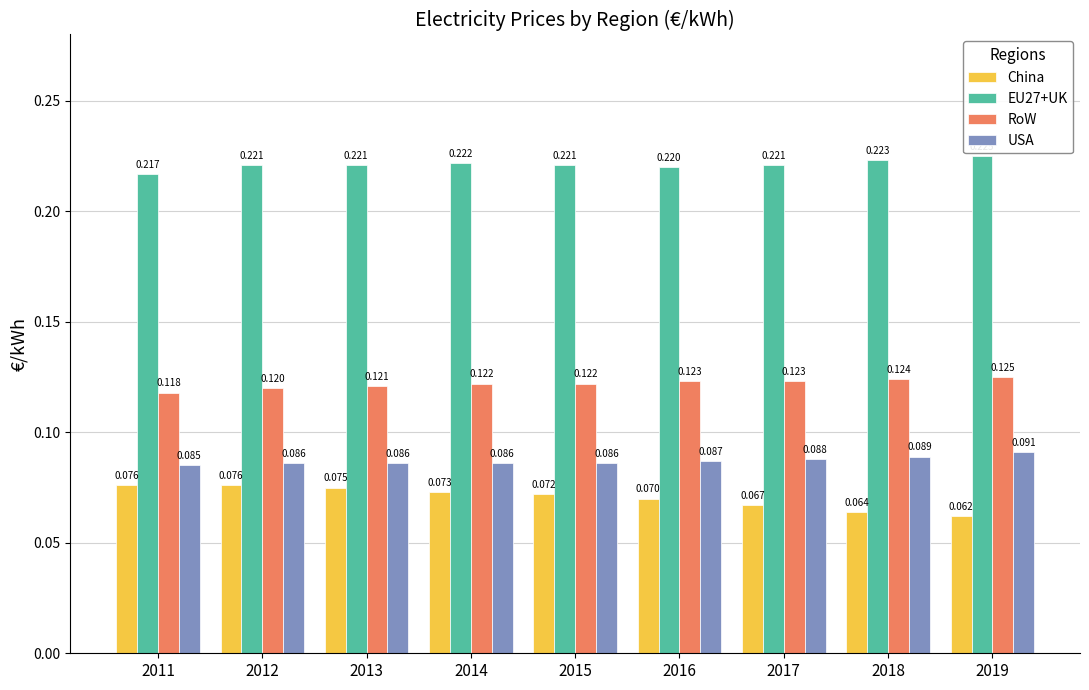

How many EU27+UK values are between 0 and 1?

9